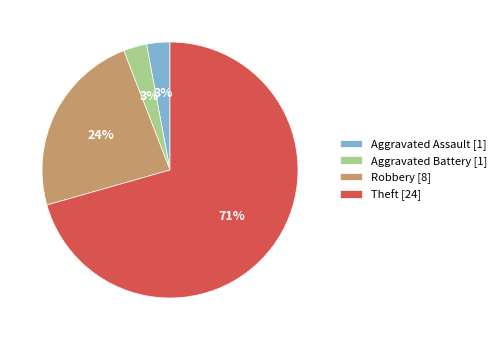

To the nearest percent, what portion does Robbery represent?

24%